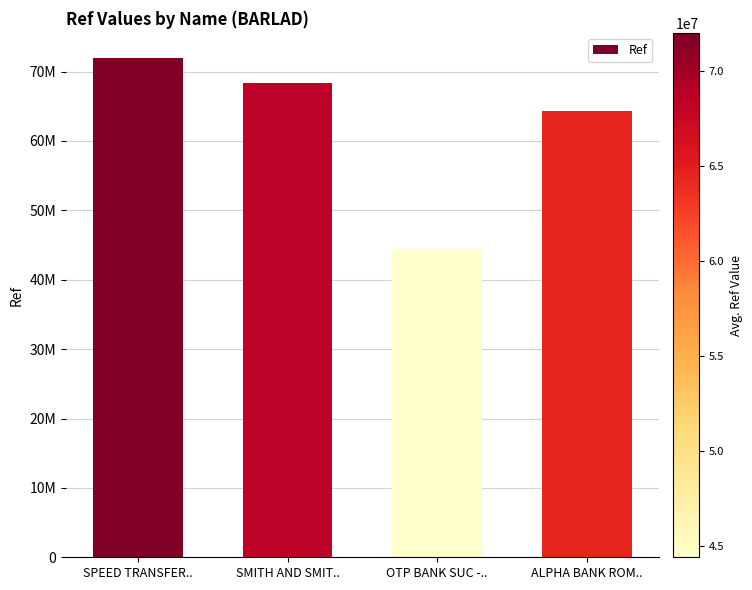

What is the change in value from SMITH AND SMIT.. to ALPHA BANK ROM..?

-3996067